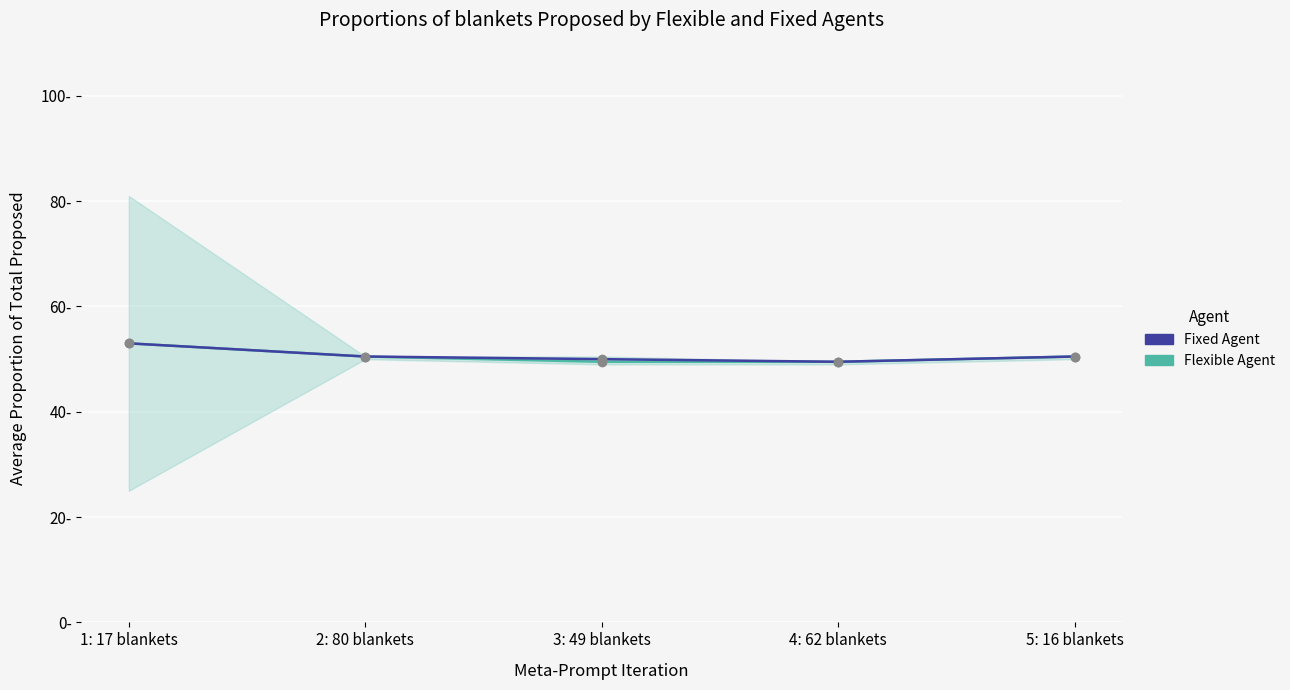

True or false: Fixed Agent and Flexible Agent intersect in this chart.

False